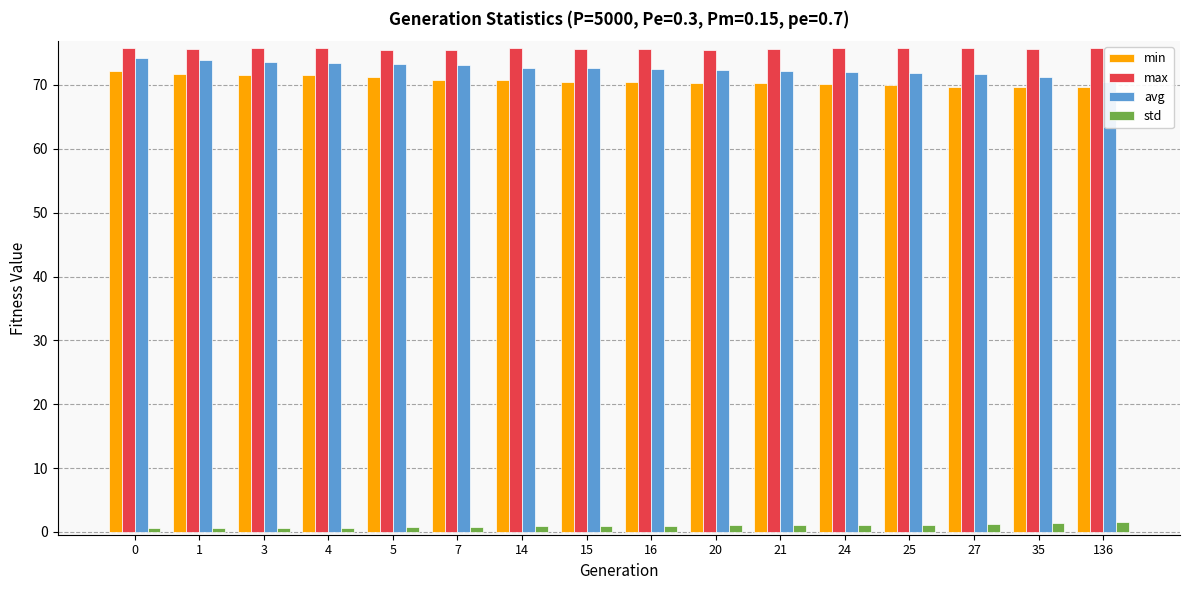

What is the value of the max bar at the 12th from the left?

75.7